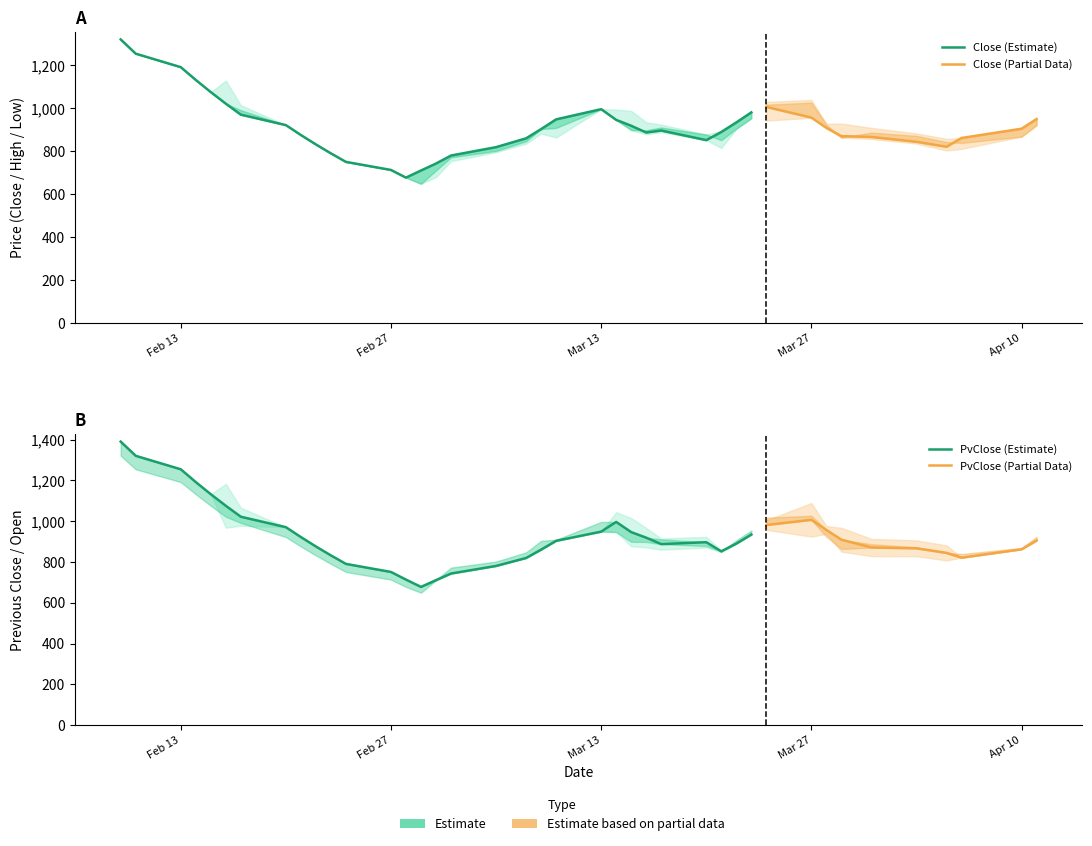

How many data points in Close are less than 904?

20